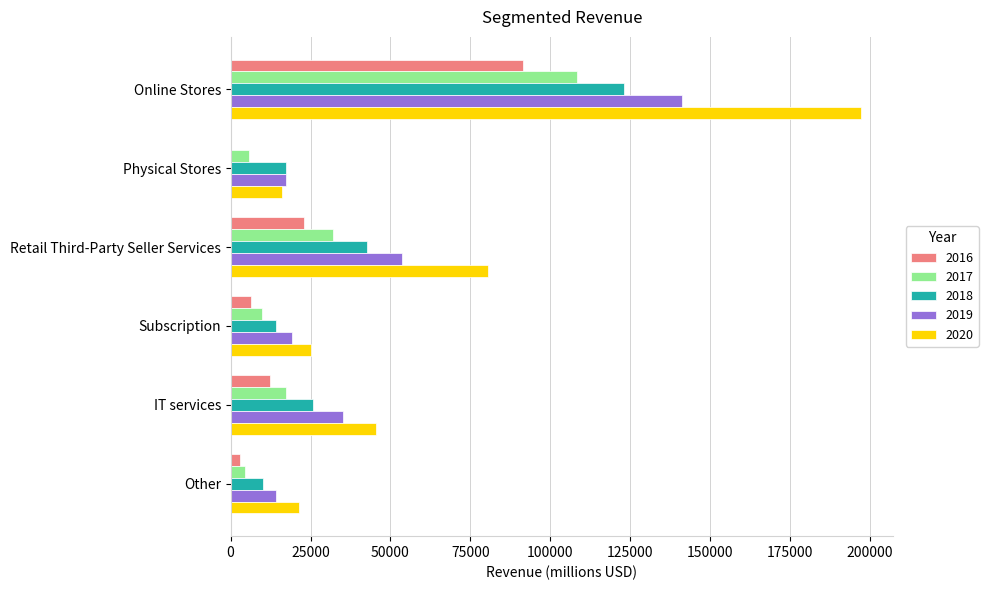

True or false: 2020 has a value of 16227 at Physical Stores.

True